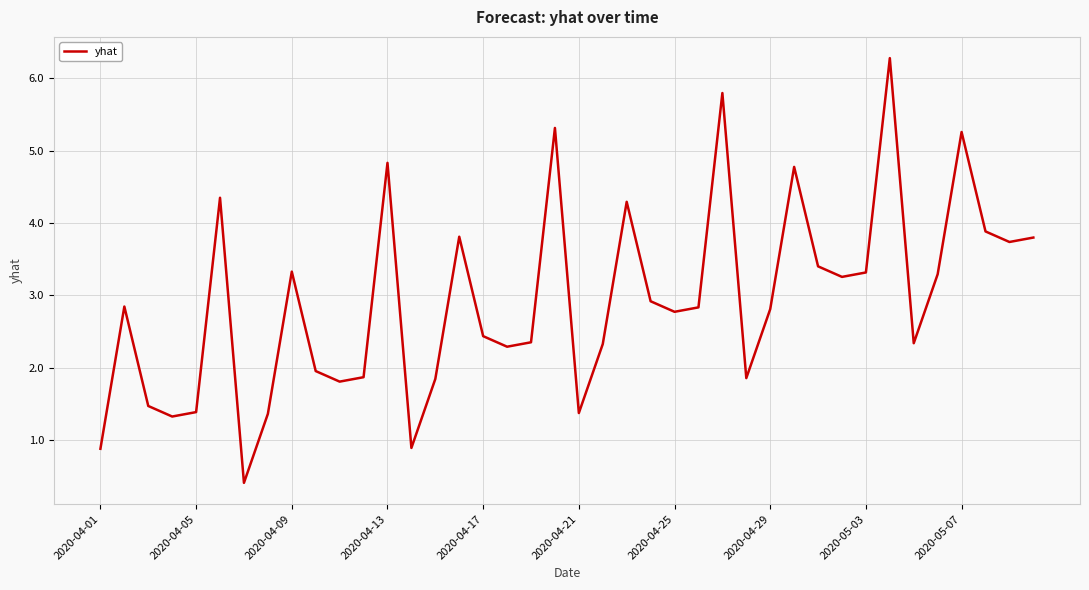

What is the difference between the maximum and minimum values?

5.9